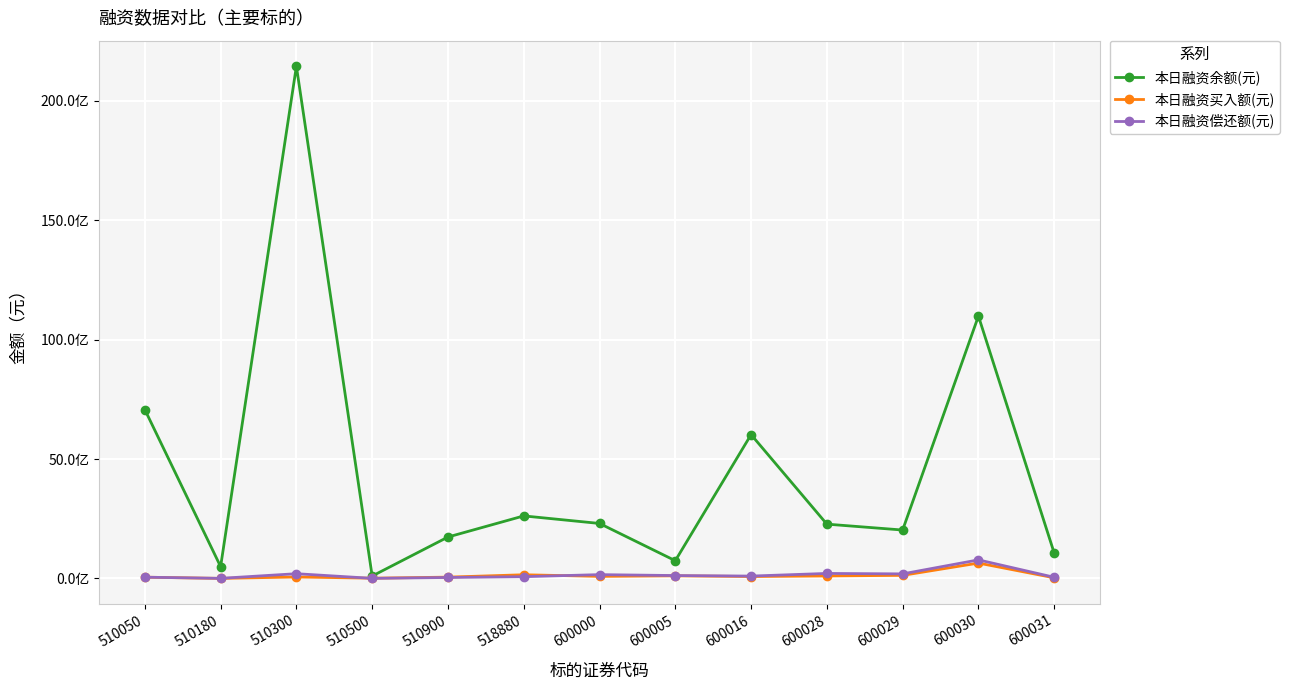

Is it true that 本日融资余额(元) equals 2026185637 at 600029?

True